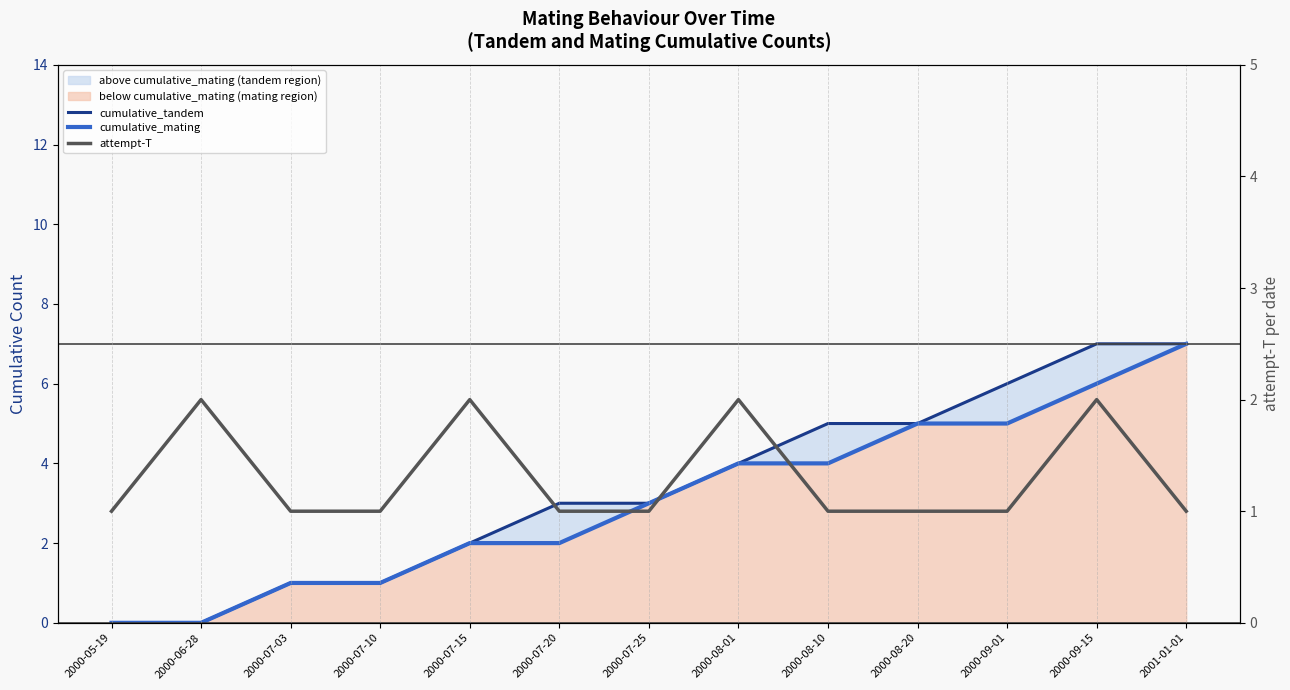

Which series changed the most between 2000-07-20 and 2000-08-01?

cumulative_mating